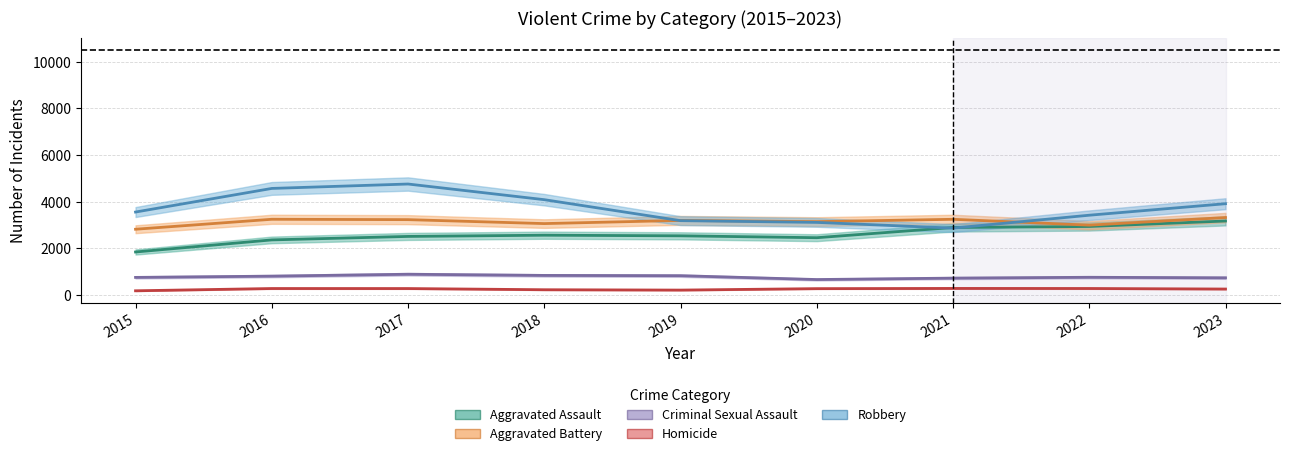

True or false: Aggravated Battery has a value of 3325 at 2023.

True